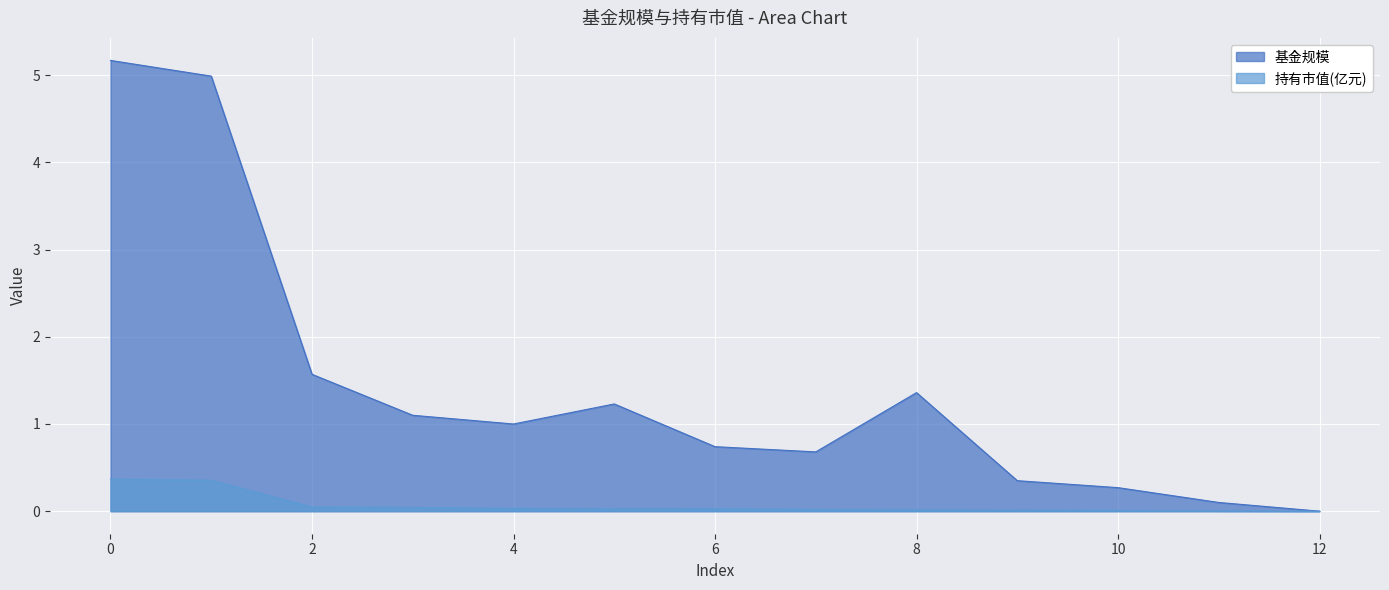

At 2, list the series in order from largest to smallest.

基金规模, 持有市值(亿元)